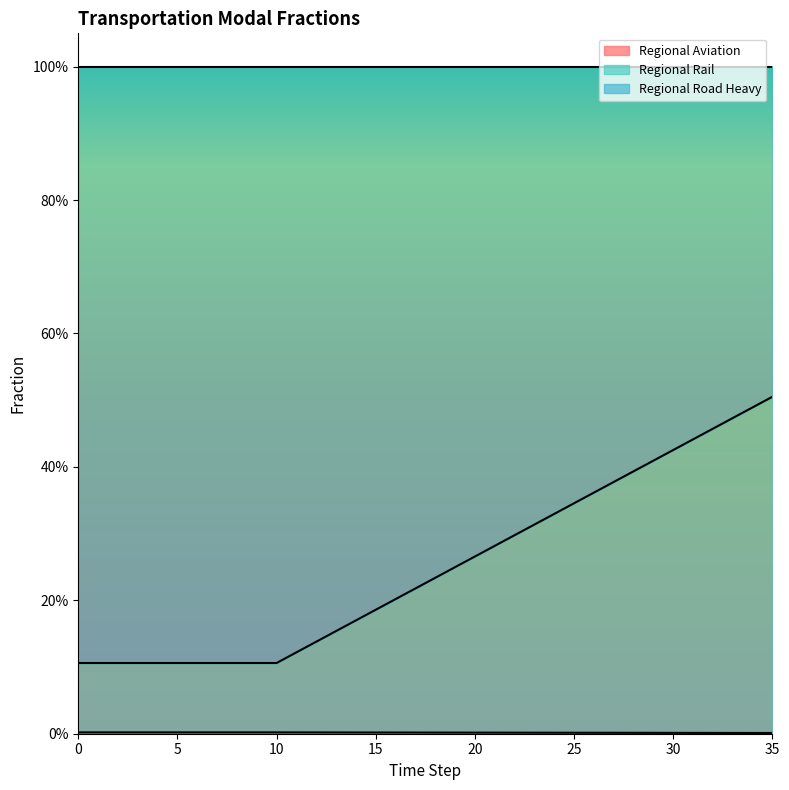

True or false: frac_trns_pkm_dem_regional_aviation and frac_trns_pkm_dem_regional_rail intersect in this chart.

False